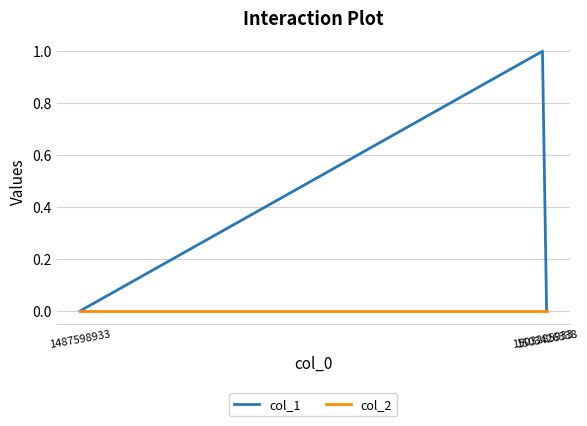

What are all the series names shown in the legend?

col_1, col_2